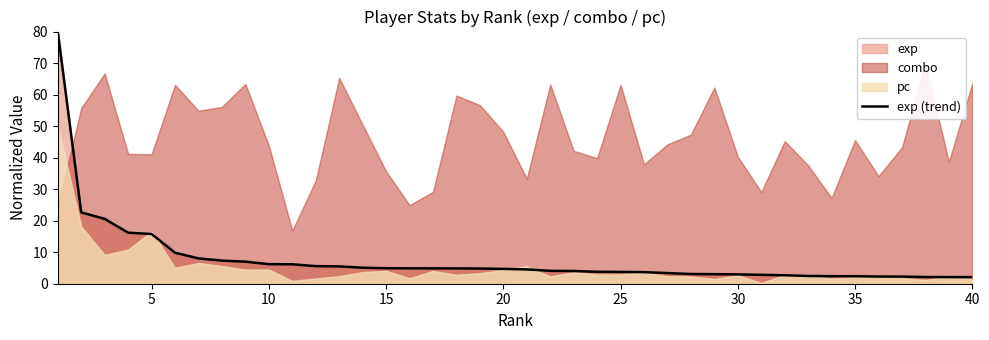

How many data points does each series have?

40